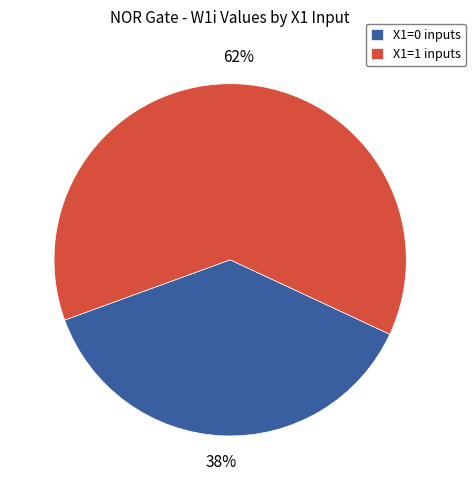

Does any single category account for the majority?

Yes